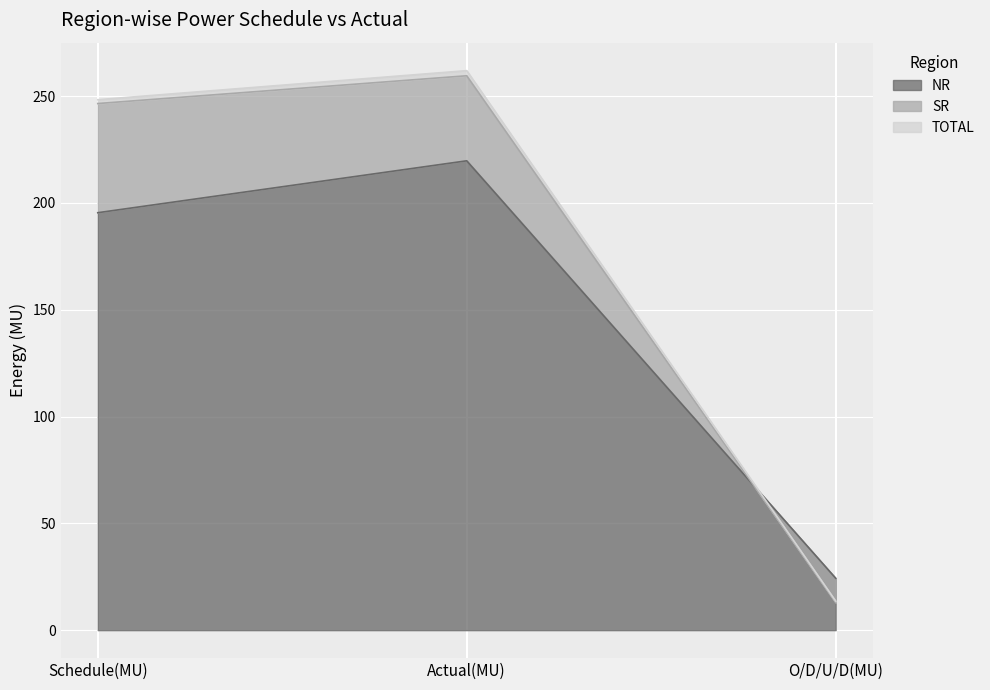

What is the total value across all series at O/D/U/D(MU)?

50.9